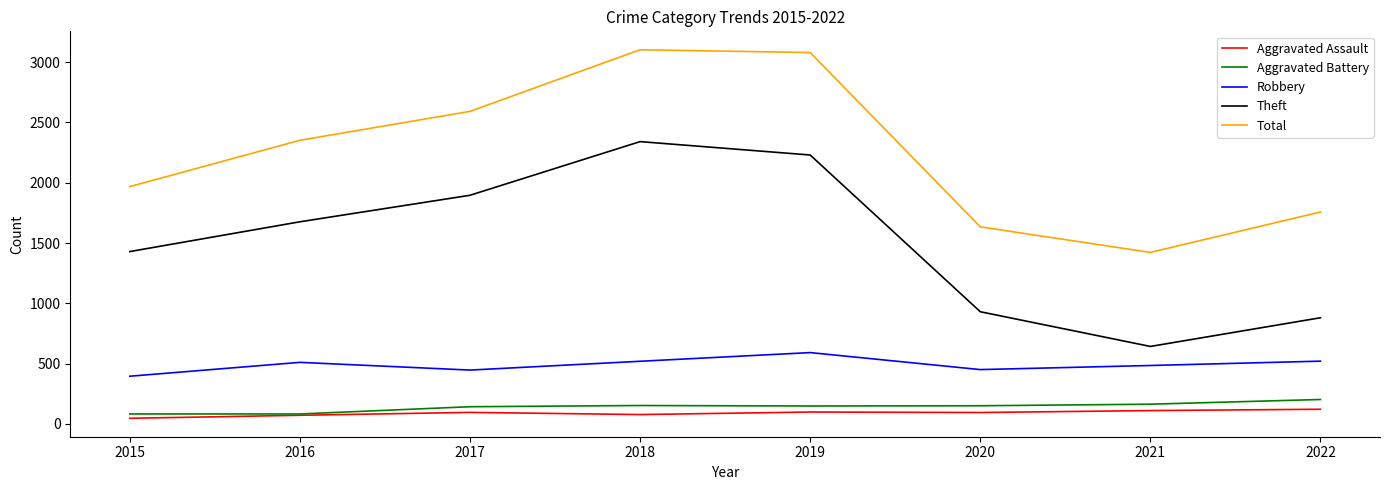

At which label is Theft closest to 1491?

2015